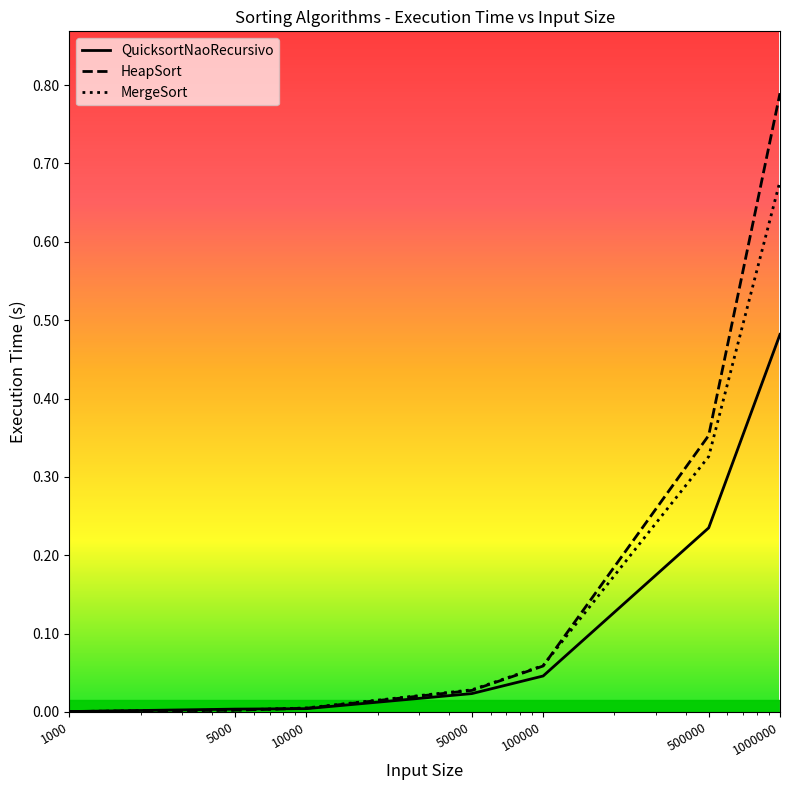

Which series has the largest range (max minus min)?

HeapSort